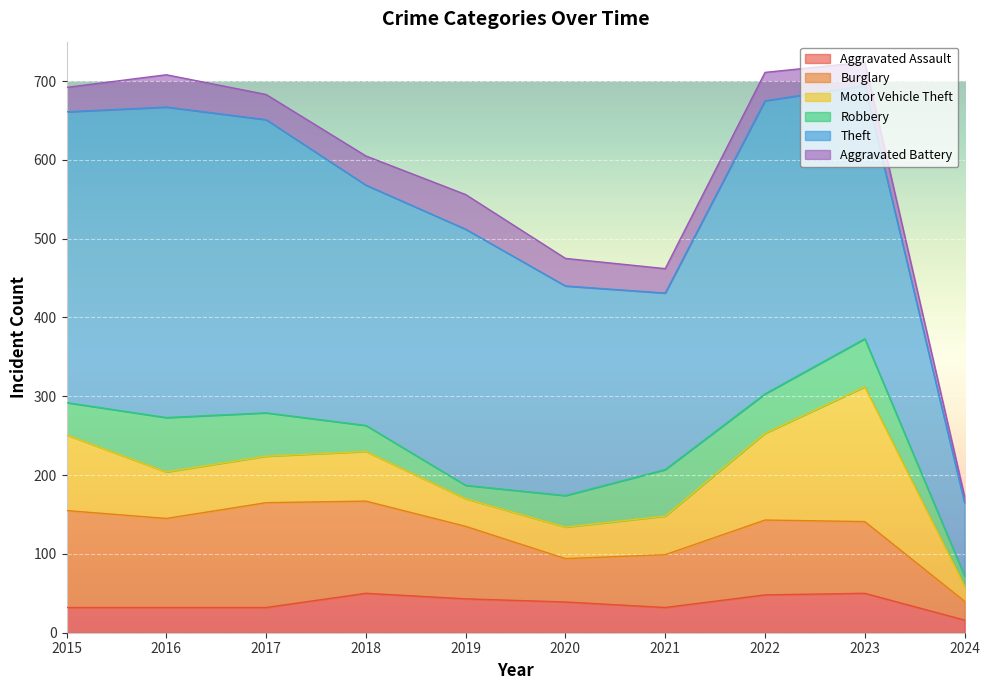

True or false: Aggravated Assault has a value of 32 at 2021.

True